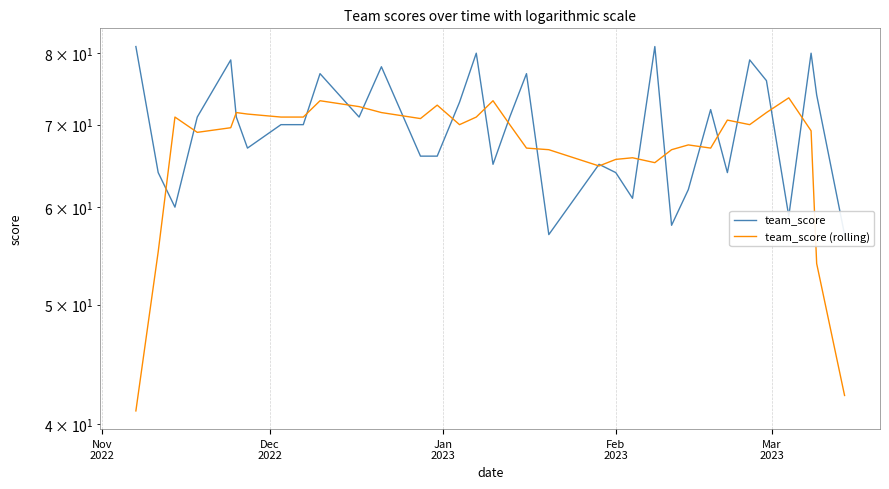

True or false: team_score (rolling) has more than 0 interior local peaks.

True